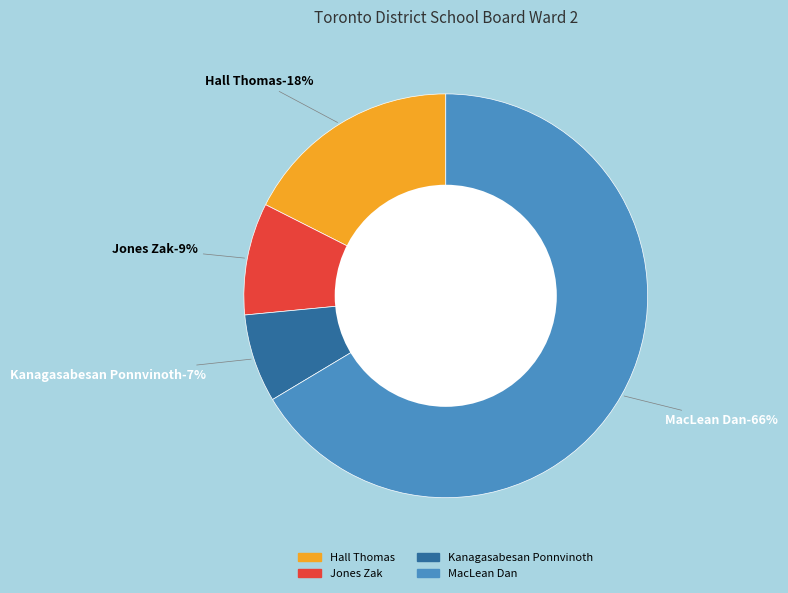

Which category has the smallest portion of the pie?

Kanagasabesan Ponnvinoth